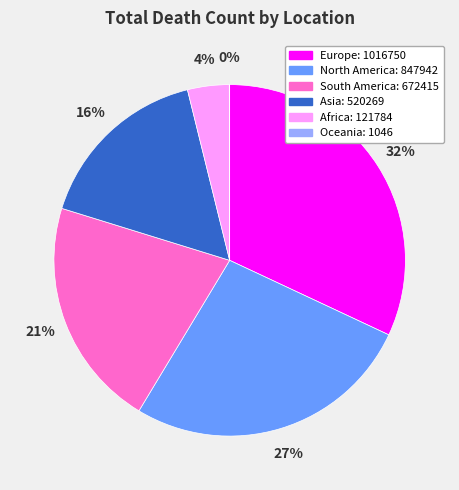

Does Africa account for over 50% of the chart?

No